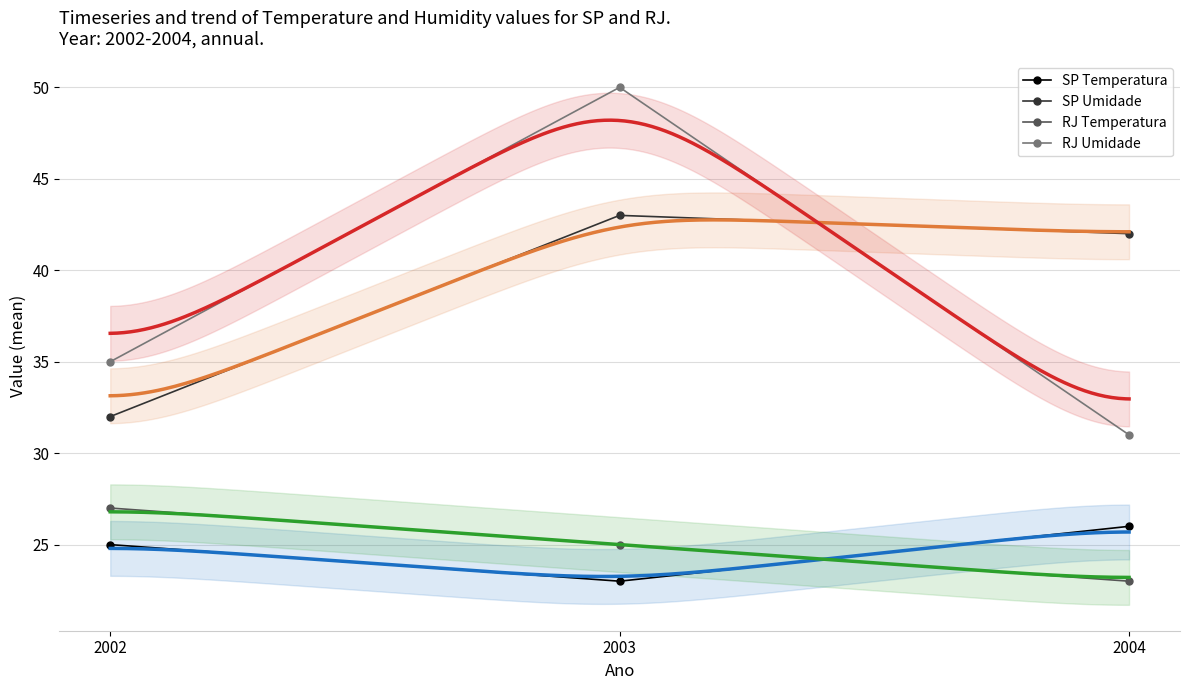

The value of RJ Temperatura at 2003 is 25. True or false?

True